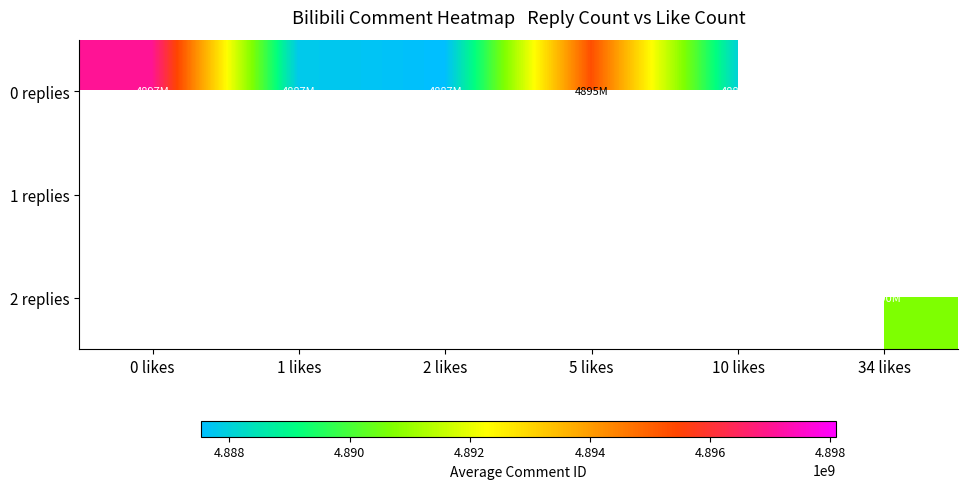

What is the sum of the 0 replies values at 1 likes and 0 likes?

9784871387.2